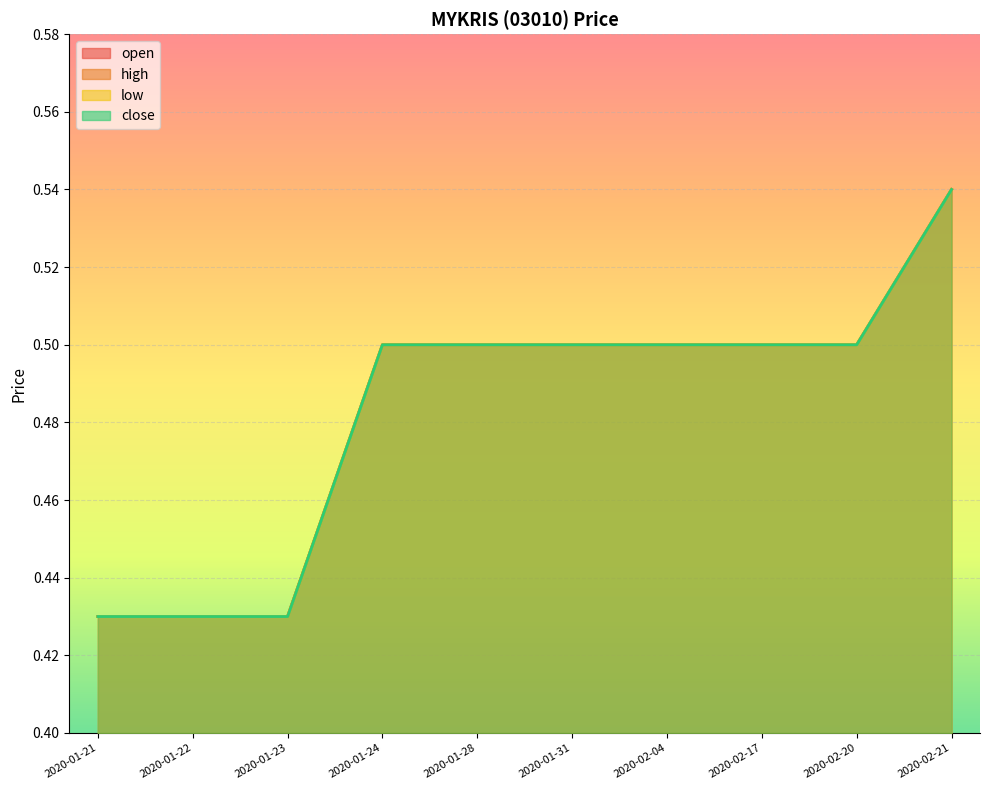

At which label does low reach its minimum?

2020-01-21